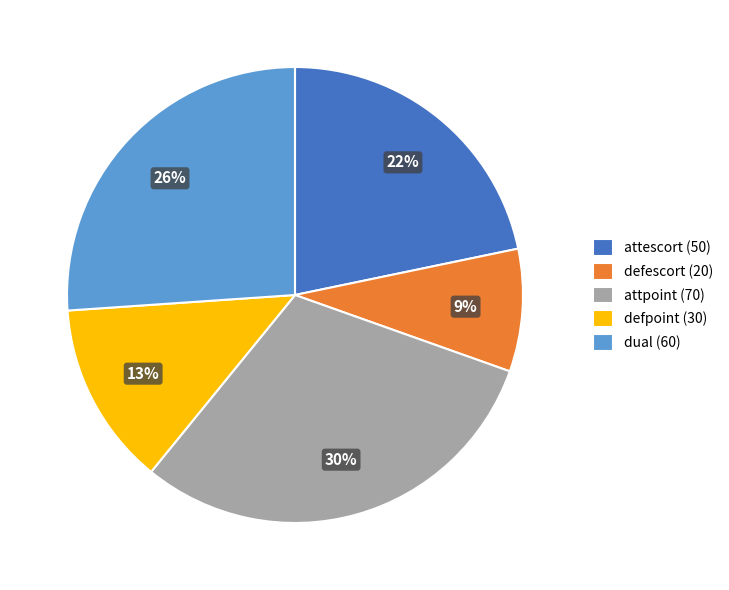

To the nearest percent, what is the average slice percentage?

20%